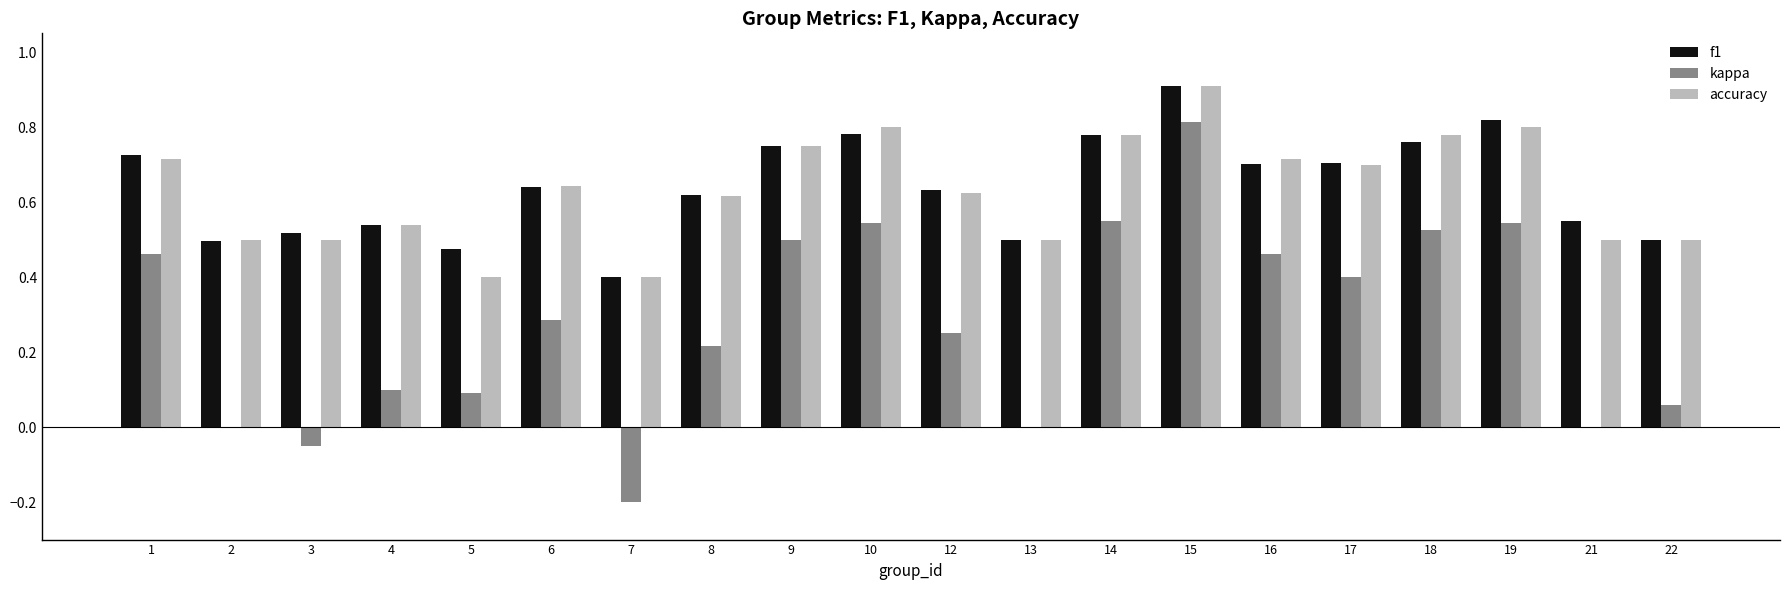

At which label does kappa reach its peak?

15